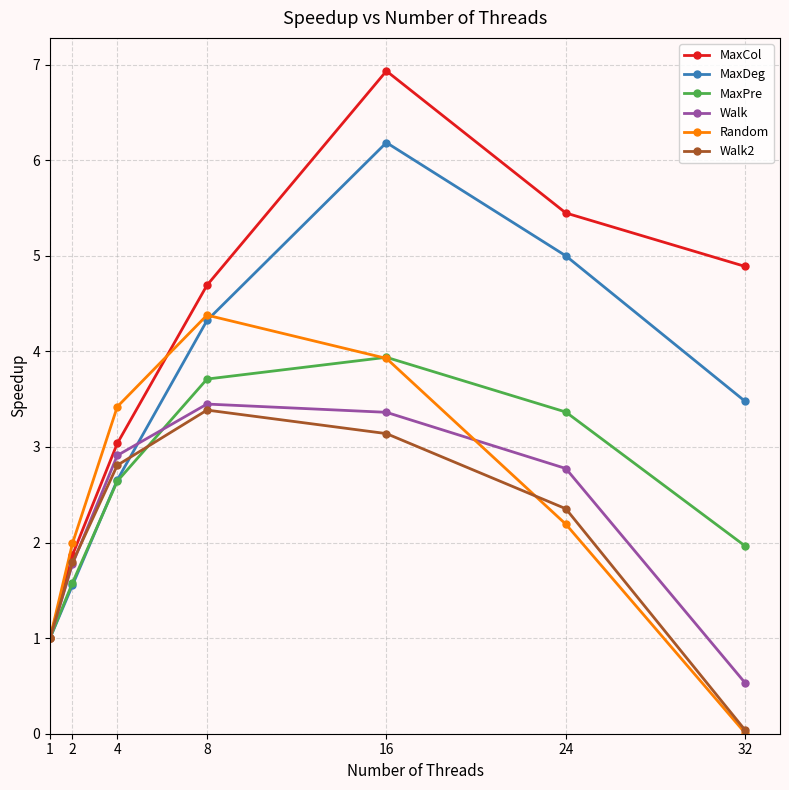

What are all the series names shown in the legend?

MaxCol, MaxDeg, MaxPre, Walk, Random, Walk2